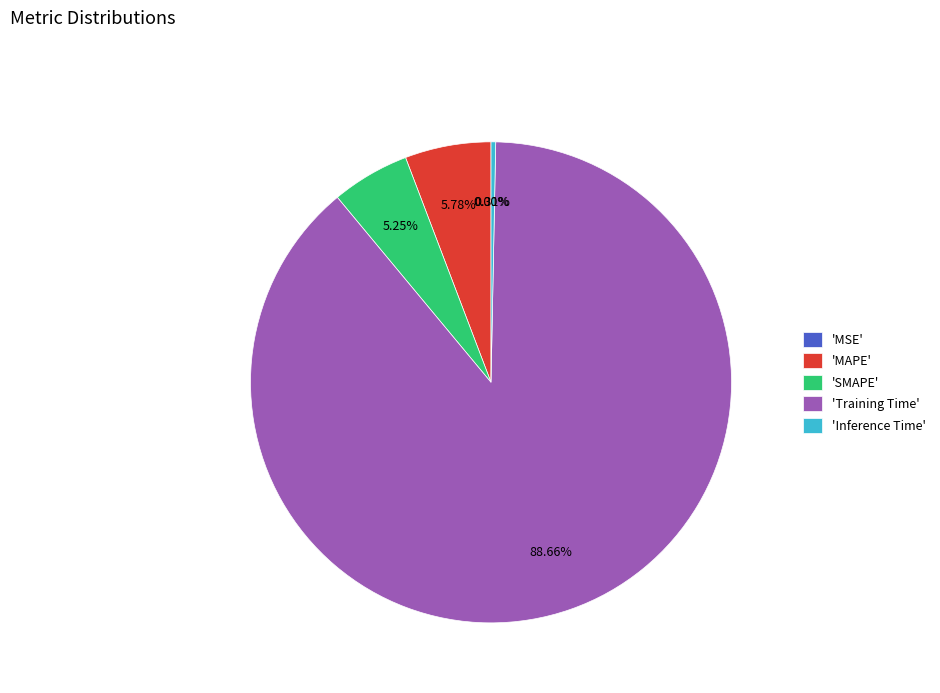

To the nearest percent, what is the average slice percentage?

20%